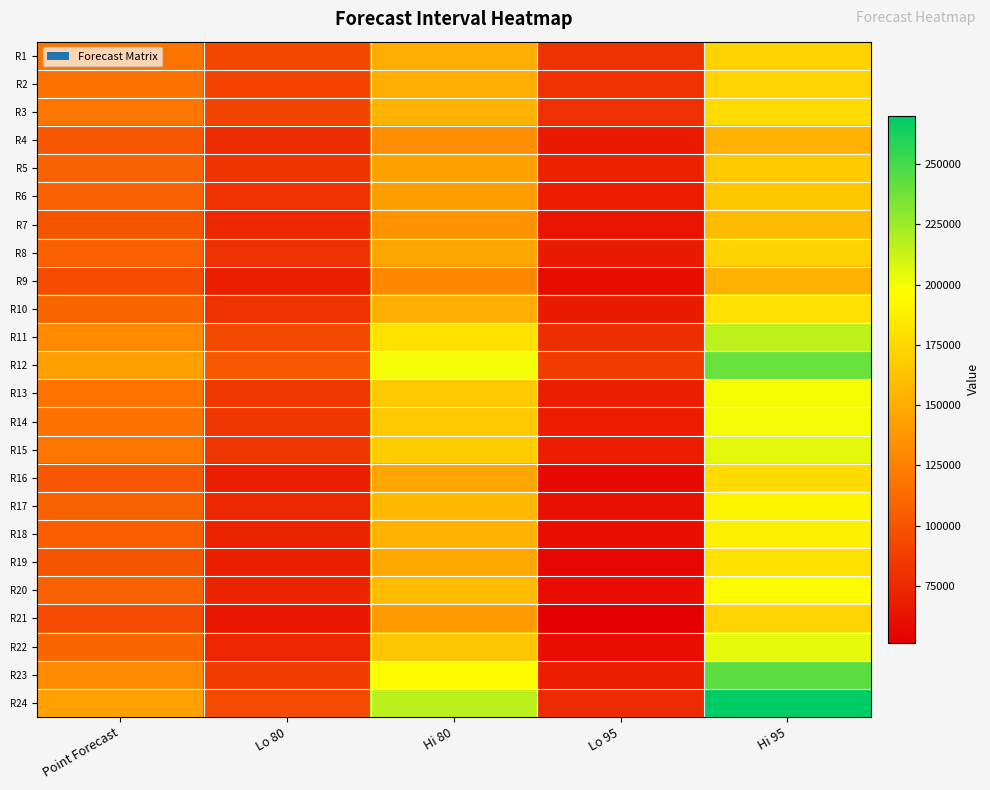

Rank the series at Hi 80 from lowest to highest value.

R9, R4, R7, R21, R6, R5, R16, R8, R19, R1, R2, R10, R3, R18, R17, R20, R22, R14, R13, R15, R11, R23, R12, R24